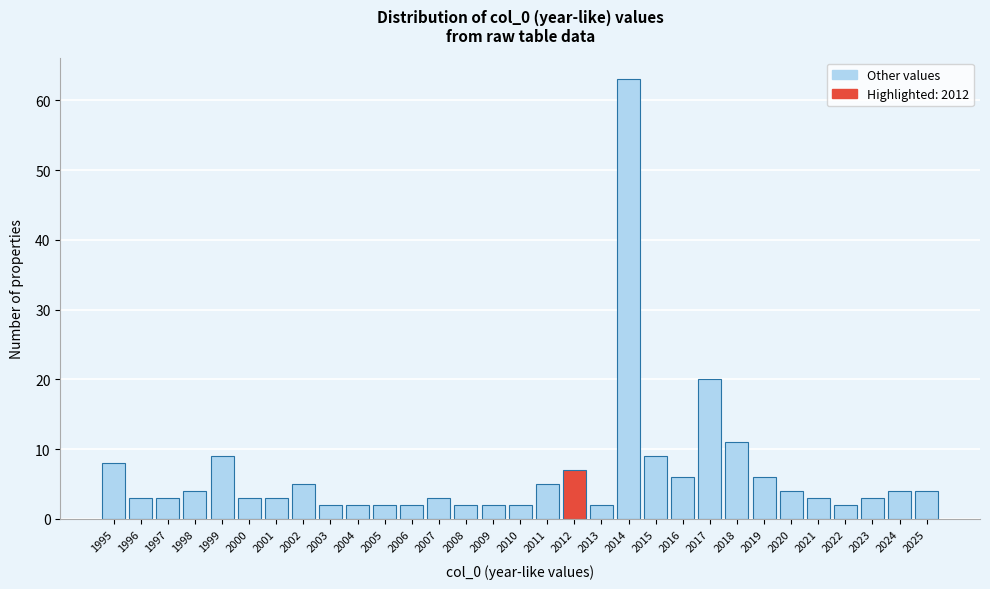

Reading left to right, list every bar in this chart as the range it spans on the x-axis followed by its height. The values are not printed on the chart, so give them approximately, as read against the axis.

1994.5 to 1995.5: 8
1995.5 to 1996.5: 3
1996.5 to 1997.5: 3
1997.5 to 1998.5: 4
1998.5 to 1999.5: 9
1999.5 to 2000.5: 3
2000.5 to 2001.5: 3
2001.5 to 2002.5: 5
2002.5 to 2003.5: 2
2003.5 to 2004.5: 2
2004.5 to 2005.5: 2
2005.5 to 2006.5: 2
2006.5 to 2007.5: 3
2007.5 to 2008.5: 2
2008.5 to 2009.5: 2
2009.5 to 2010.5: 2
2010.5 to 2011.5: 5
2011.5 to 2012.5: 7
2012.5 to 2013.5: 2
2013.5 to 2014.5: 63
2014.5 to 2015.5: 9
2015.5 to 2016.5: 6
2016.5 to 2017.5: 20
2017.5 to 2018.5: 11
2018.5 to 2019.5: 6
2019.5 to 2020.5: 4
2020.5 to 2021.5: 3
2021.5 to 2022.5: 2
2022.5 to 2023.5: 3
2023.5 to 2024.5: 4
2024.5 to 2025.5: 4